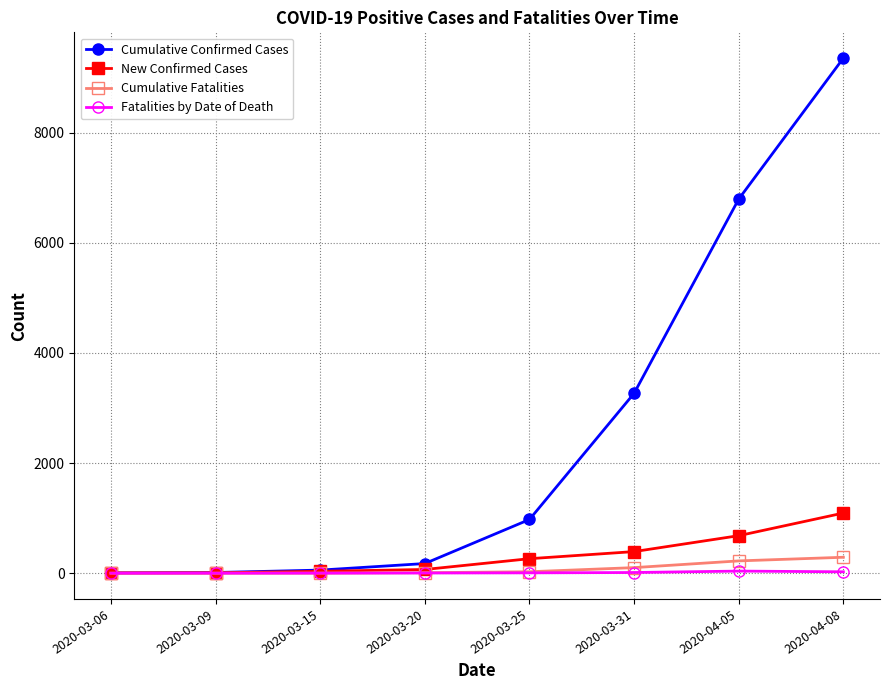

Which series changed the most between 2020-03-25 and 2020-03-31?

Cumulative Confirmed Cases